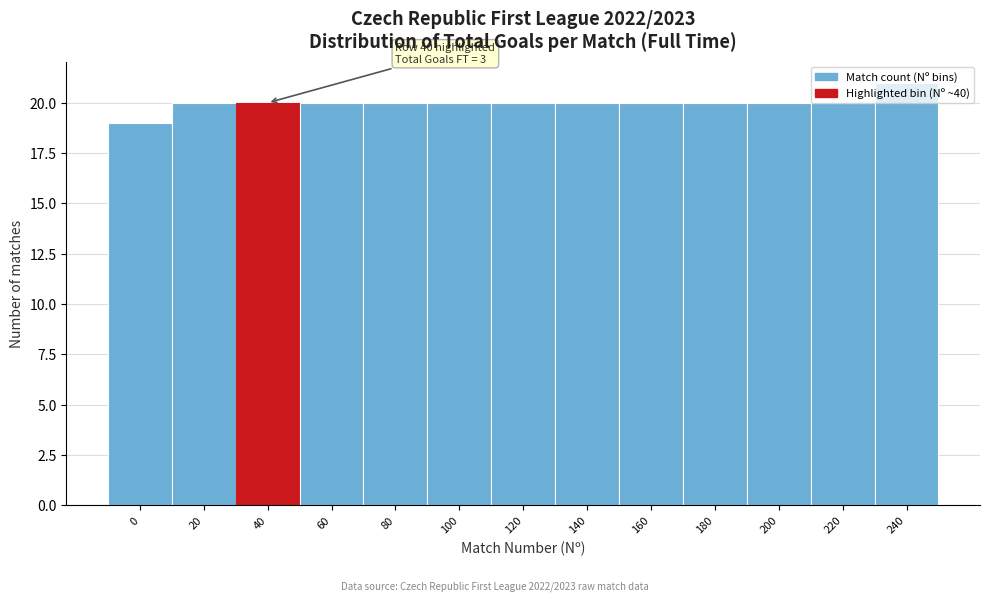

The chart shows a value of 9 at 140. True or false?

False